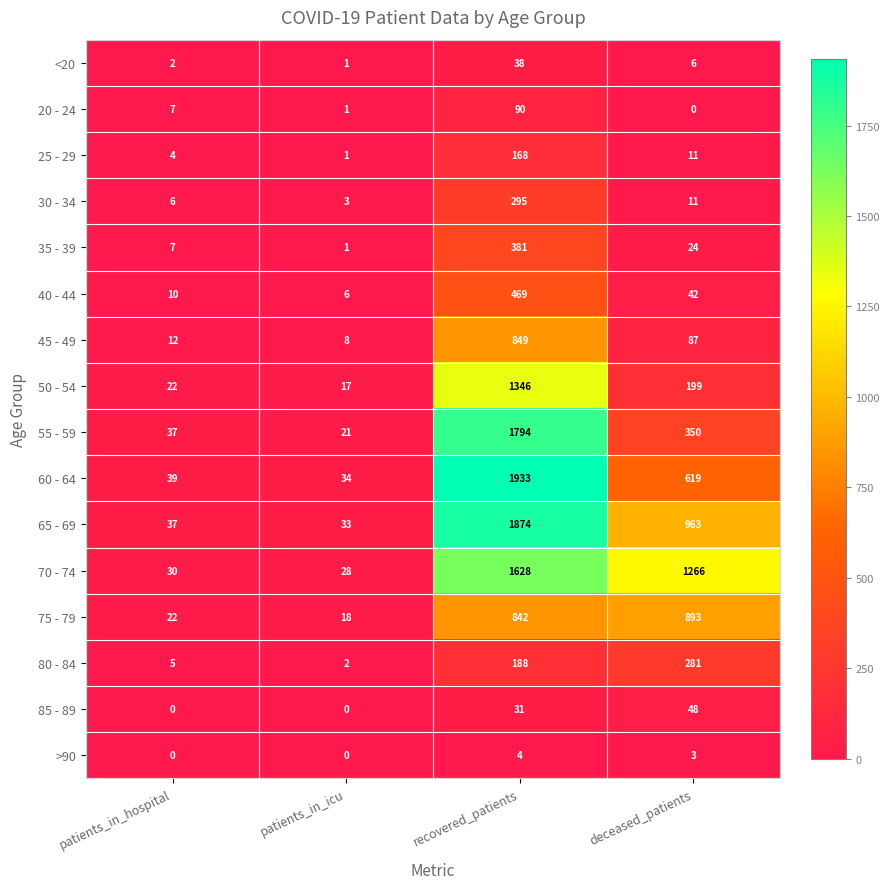

At which label does 30 - 34 first exceed 11?

recovered_patients